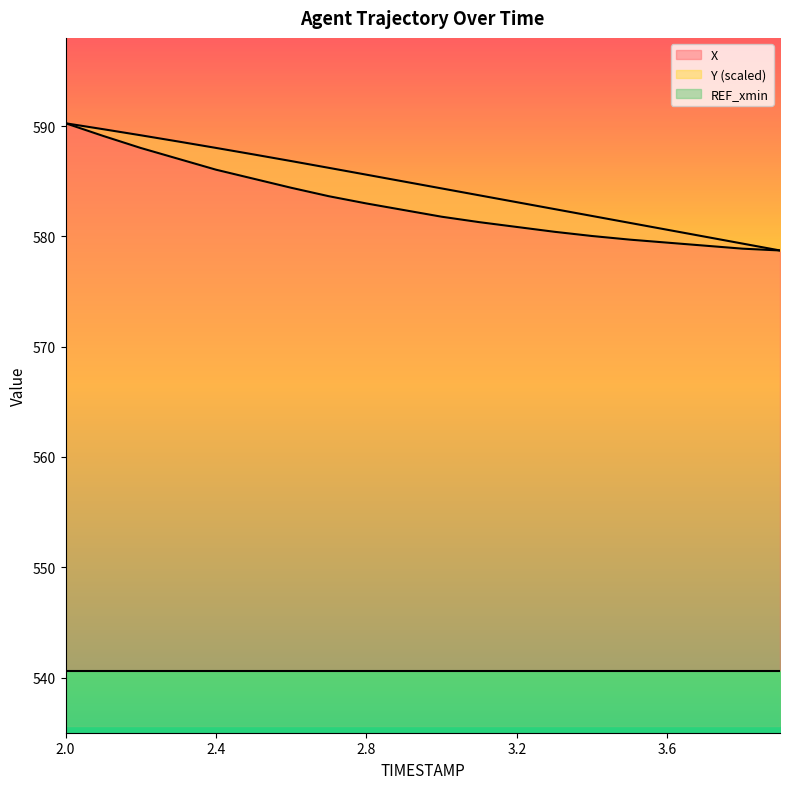

What position from the right is 2.8?

12